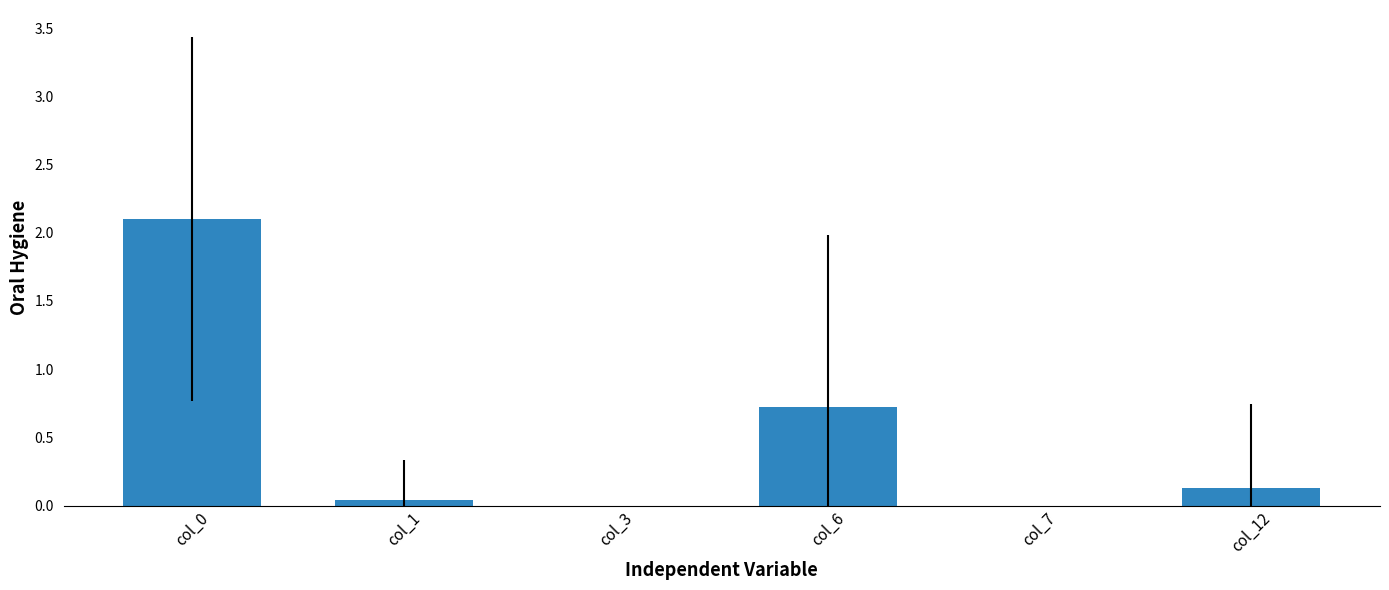

What is the maximum value shown in the chart?

2.1